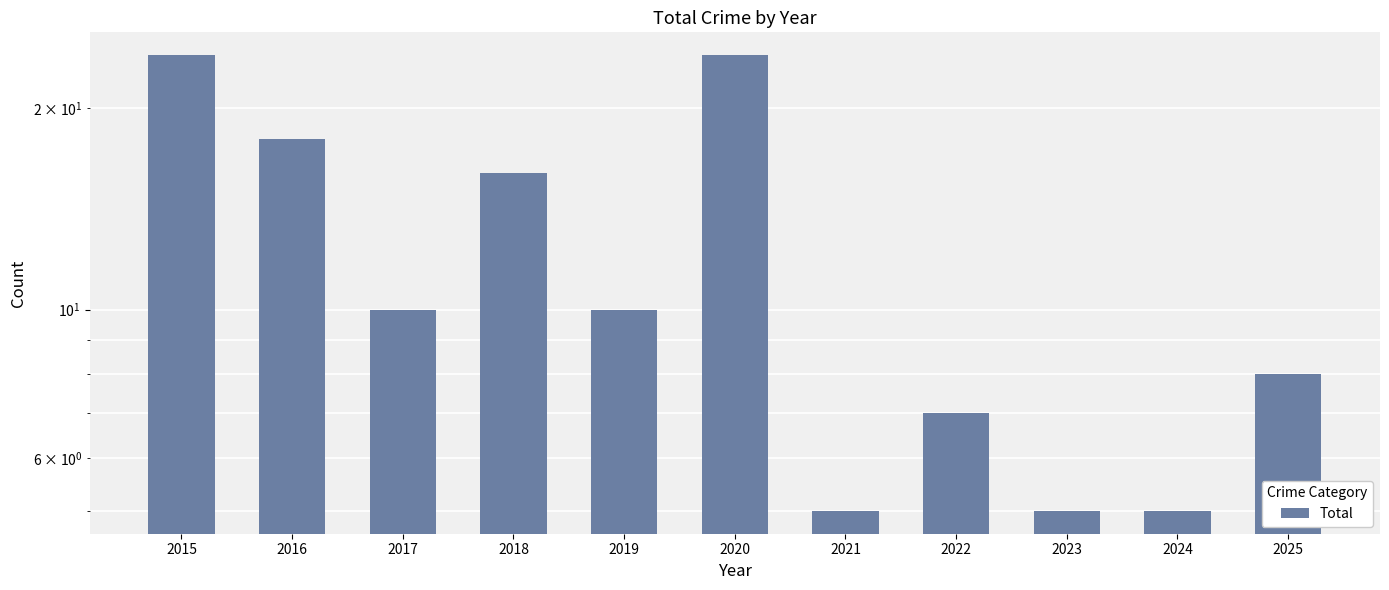

Reading left to right, extract all data points from this chart.

2015=24	2016=18	2017=10	2018=16	2019=10	2020=24	2021=5	2022=7	2023=5	2024=5	2025=8